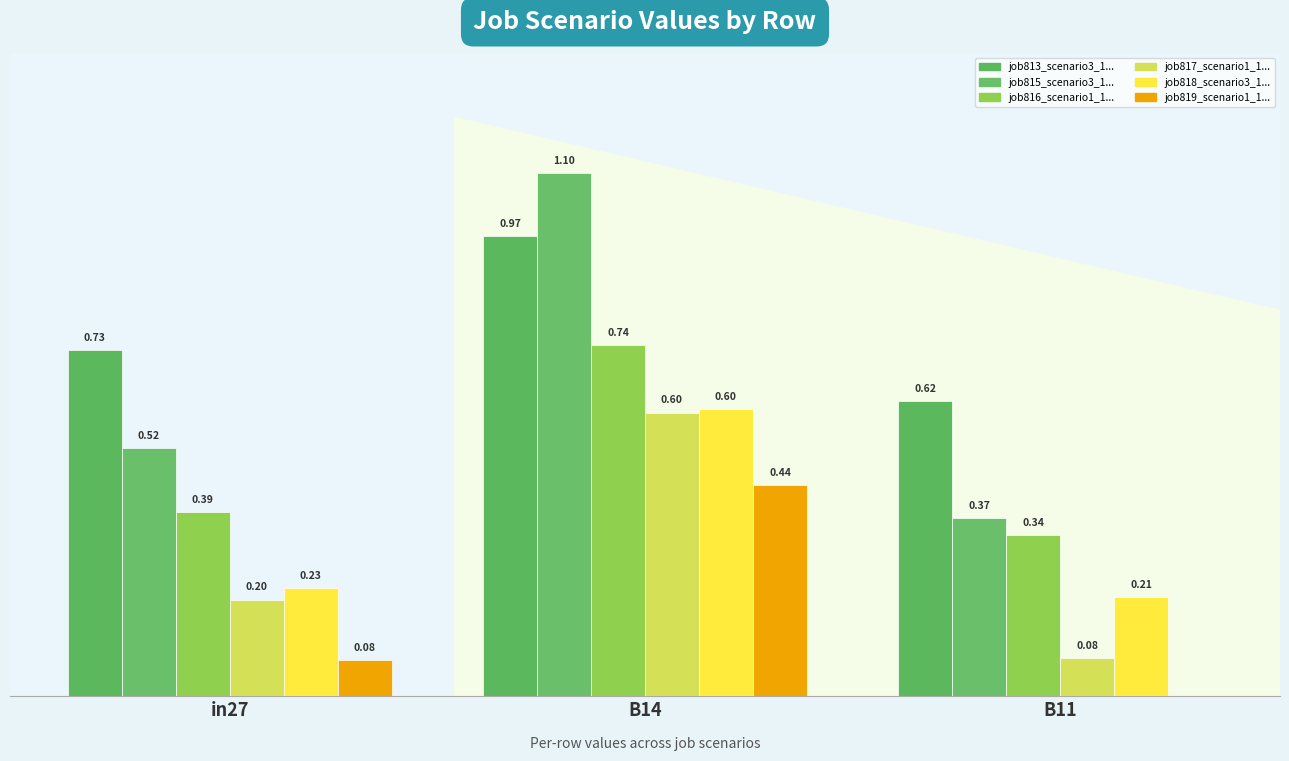

Are the bars horizontal?

No